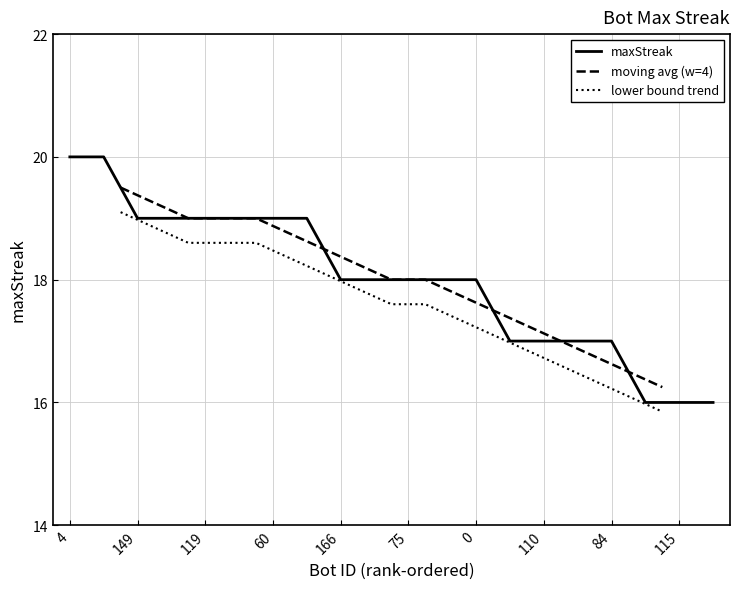

What is the average value?

18